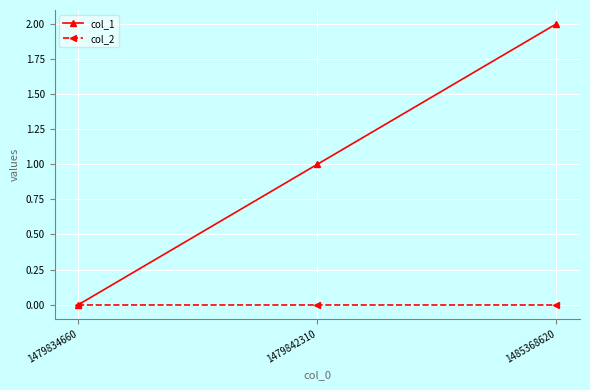

At which category is the sum across all series the highest?

1485368620